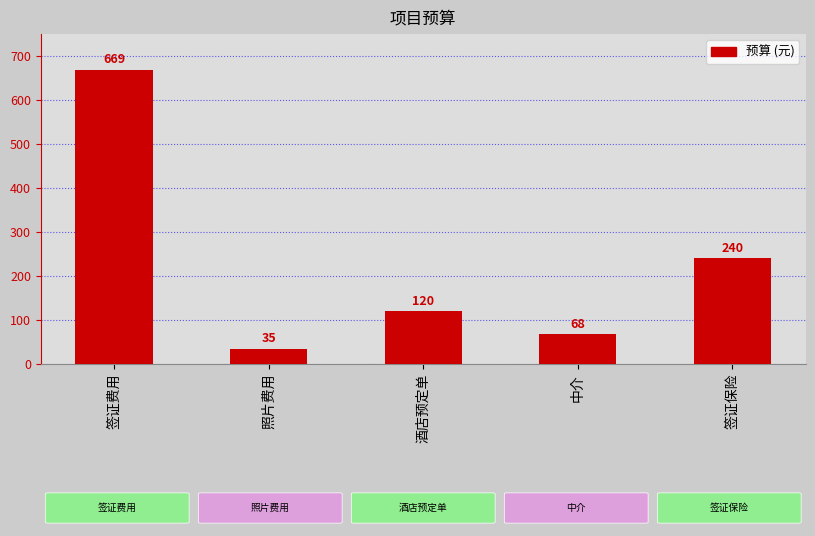

Which has a higher value, 照片费用 or 酒店预定单?

酒店预定单